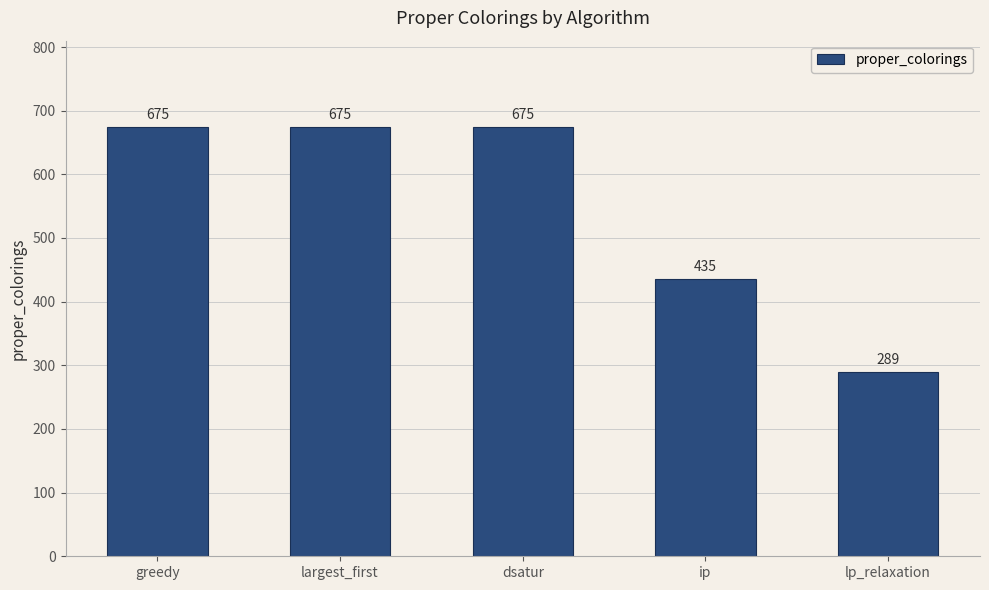

What is the ratio of the value at dsatur to the value at ip?

1.6